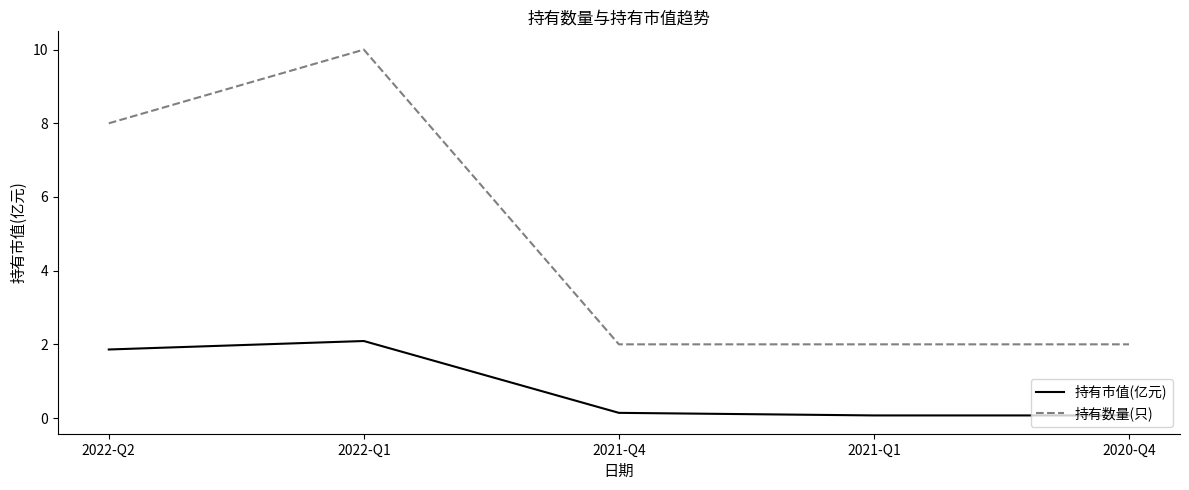

Rank the series by their average value, from highest to lowest.

持有数量(只), 持有市值(亿元)